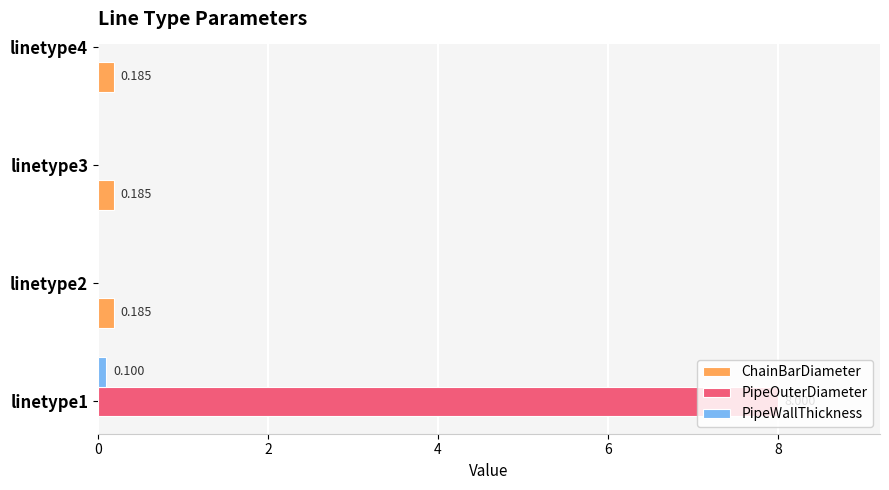

What are all the series names shown in the legend?

ChainBarDiameter, PipeOuterDiameter, PipeWallThickness